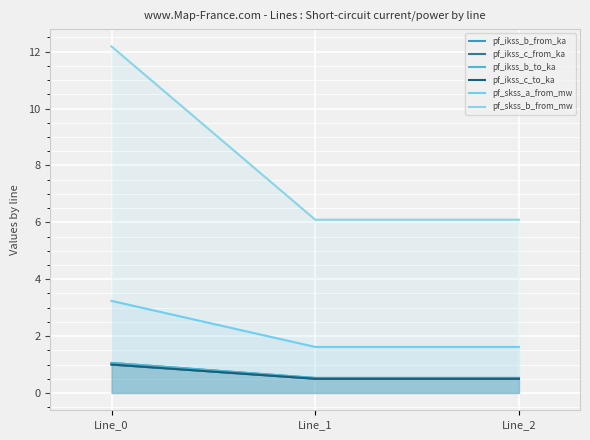

Reading left to right, transcribe all the data shown in this chart.

pf_ikss_b_from_ka: Line_0=1.1	Line_1=0.5	Line_2=0.5
pf_ikss_c_from_ka: Line_0=1.0	Line_1=0.5	Line_2=0.5
pf_ikss_b_to_ka: Line_0=1.1	Line_1=0.5	Line_2=0.5
pf_ikss_c_to_ka: Line_0=1.0	Line_1=0.5	Line_2=0.5
pf_skss_a_from_mw: Line_0=3.2	Line_1=1.6	Line_2=1.6
pf_skss_b_from_mw: Line_0=12.2	Line_1=6.1	Line_2=6.1